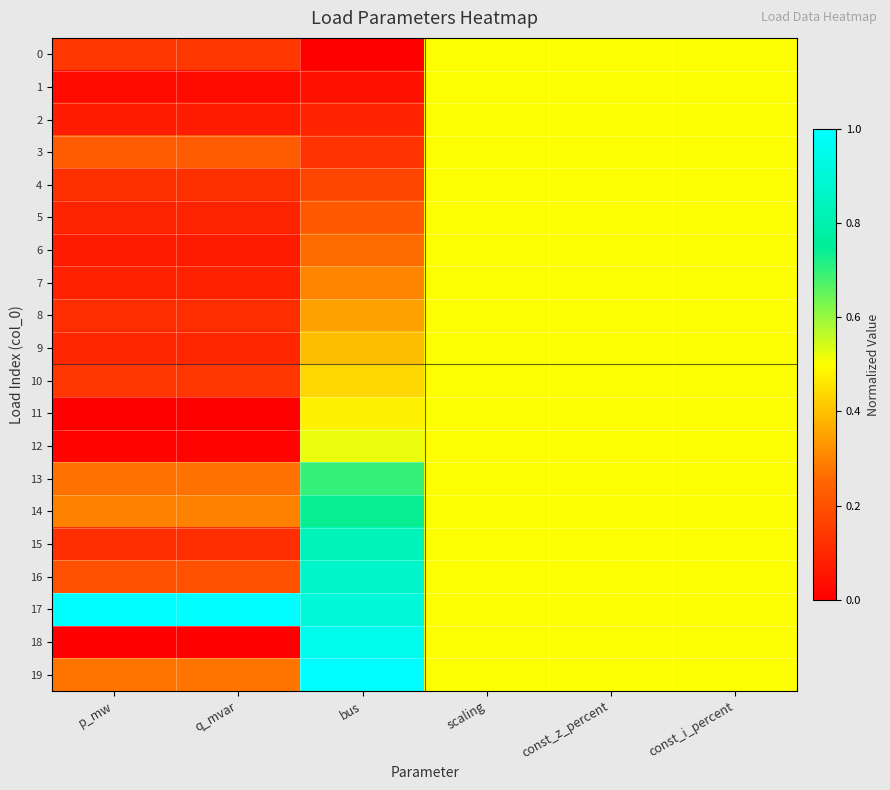

Which series has the largest total across all categories?

17